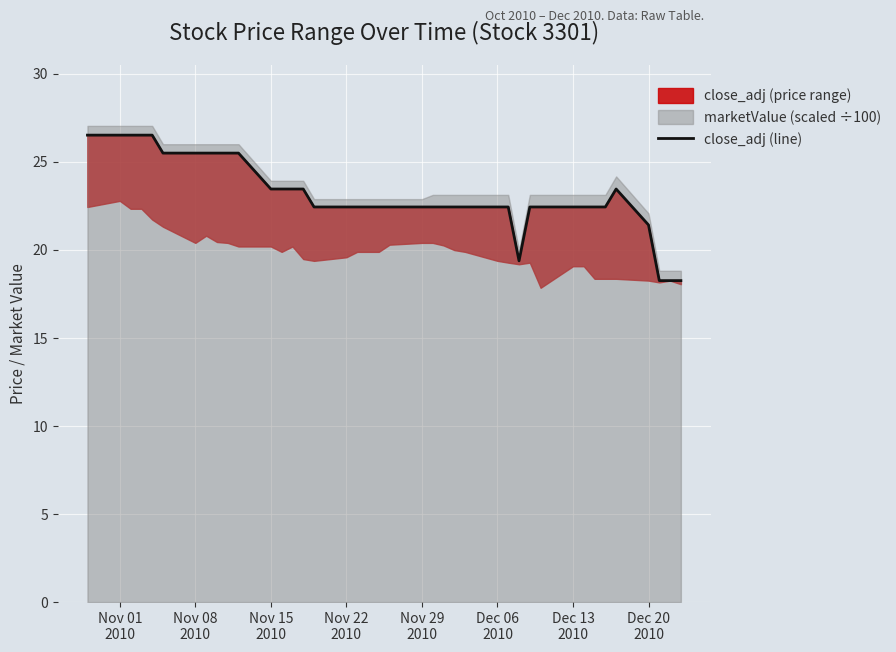

Reading left to right, list all the values displayed in this chart.

26.5	26.5	26.5	26.5	26.5	25.5	25.5	25.5	25.5	25.5	25.5	23.5	23.5	23.5	23.5	22.4	22.4	22.4	22.4	22.4	22.4	22.4	22.4	22.4	22.4	22.4	22.4	22.4	19.4	22.4	22.4	22.4	22.4	22.4	22.4	23.5	21.4	18.3	18.3	18.3